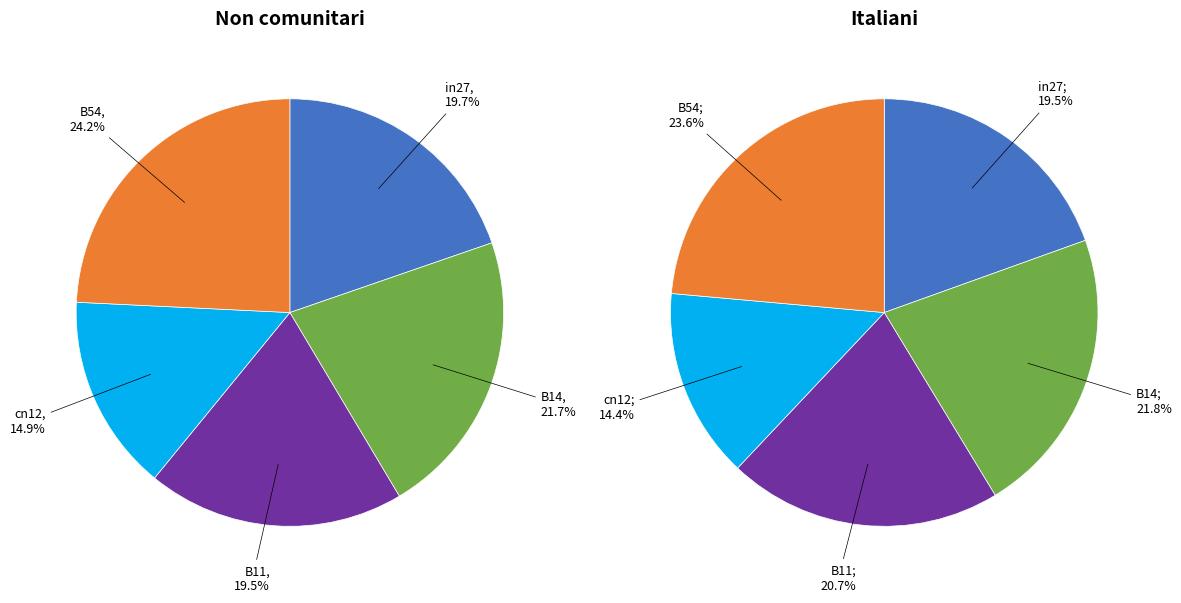

What is the total percentage of cn12 and B11?

34.3%